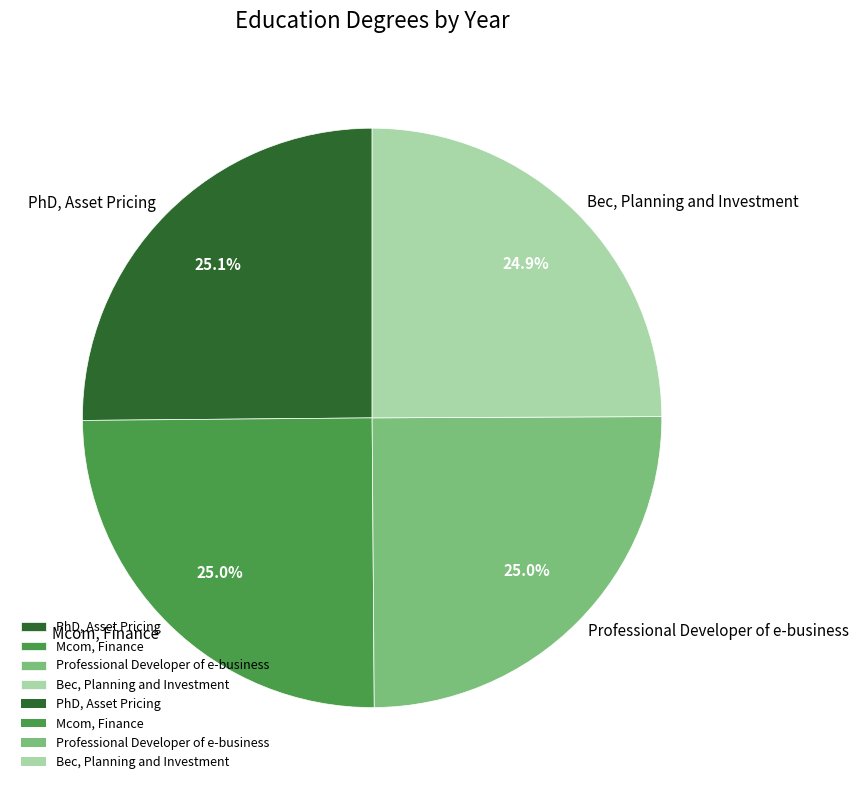

Combined, what portion of the pie is Professional Developer of e-business and PhD, Asset Pricing?

50.1%